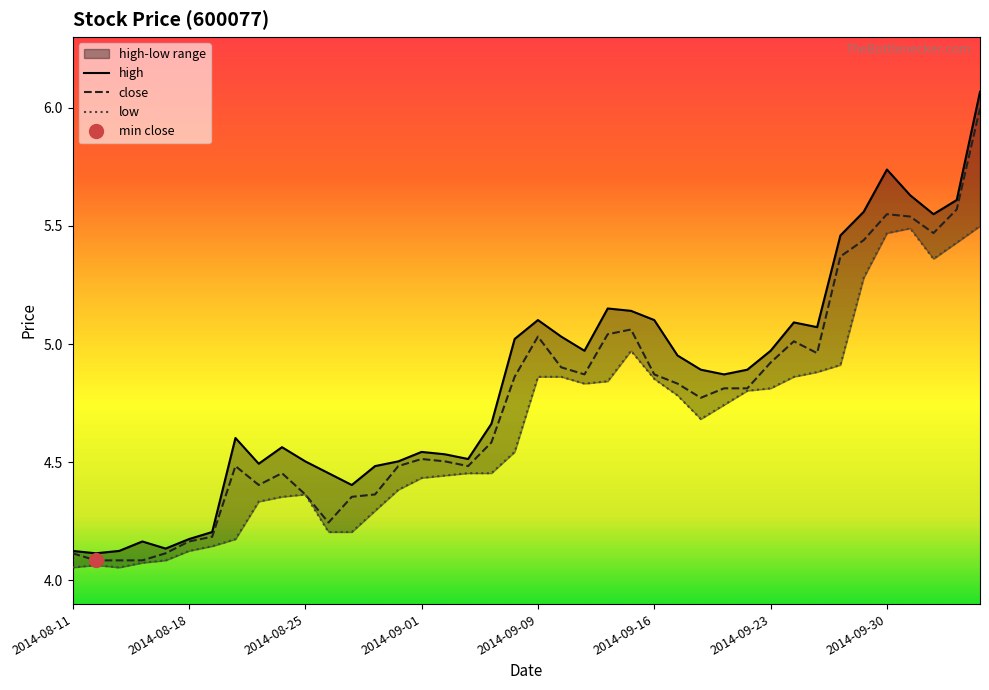

Which category has the highest value across all series?

2014-10-13